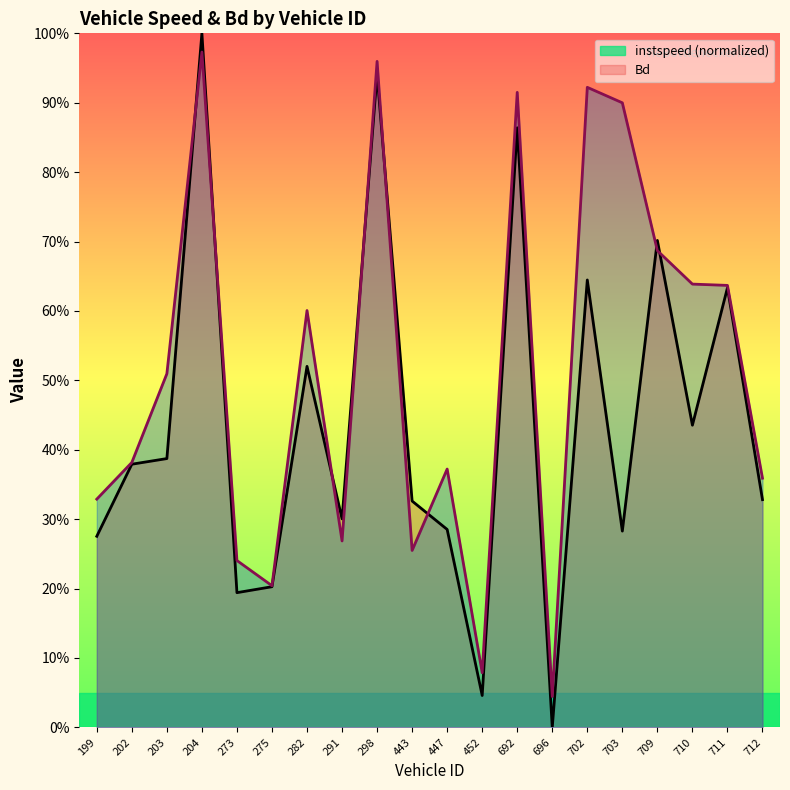

What is the maximum value shown in the chart?

1.0